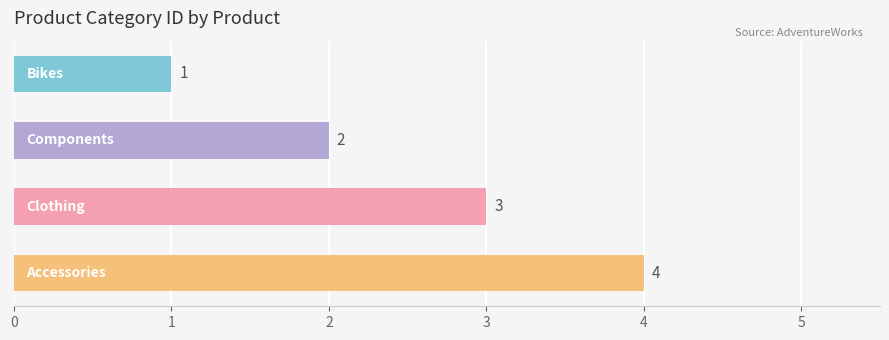

Count the values in the range 2 to 4.

3